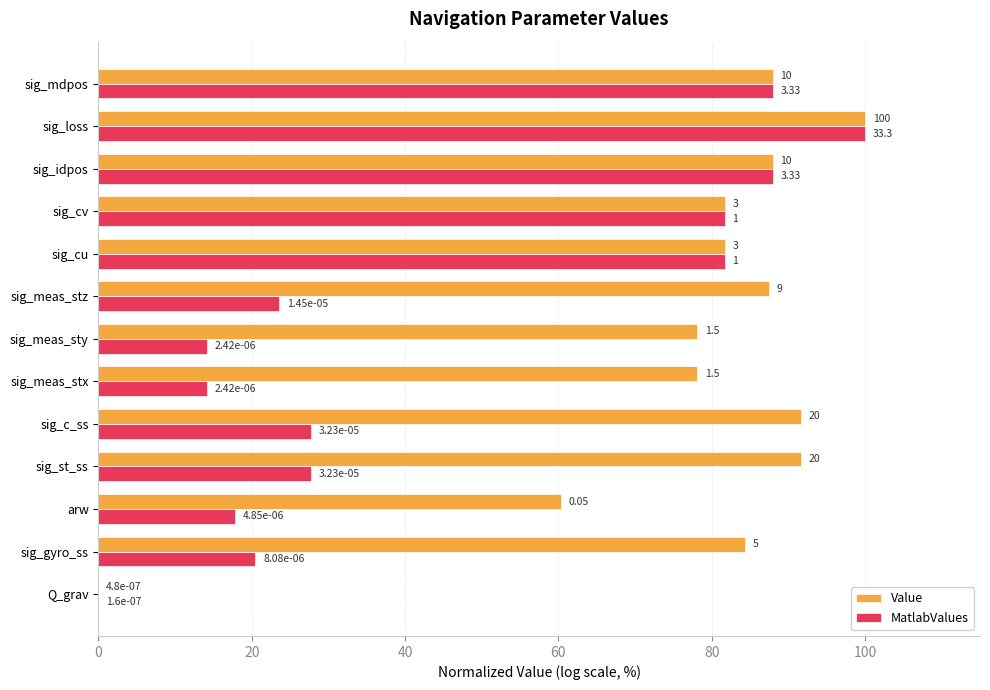

What are all the series names shown in the legend?

Value, MatlabValues